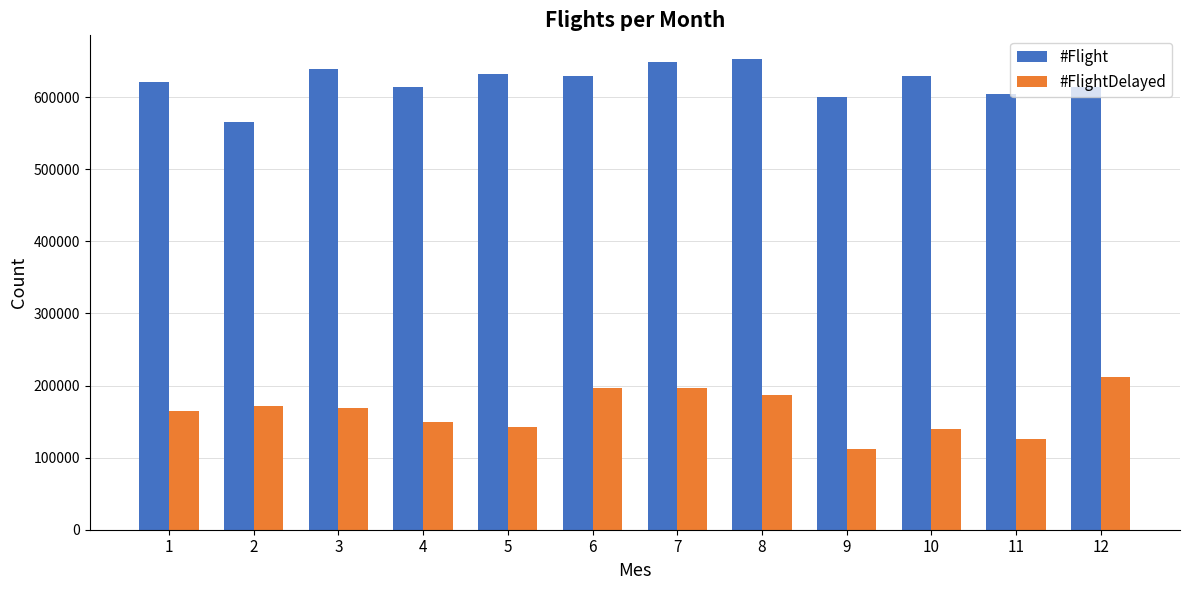

What is the minimum value for #FlightDelayed?

111812